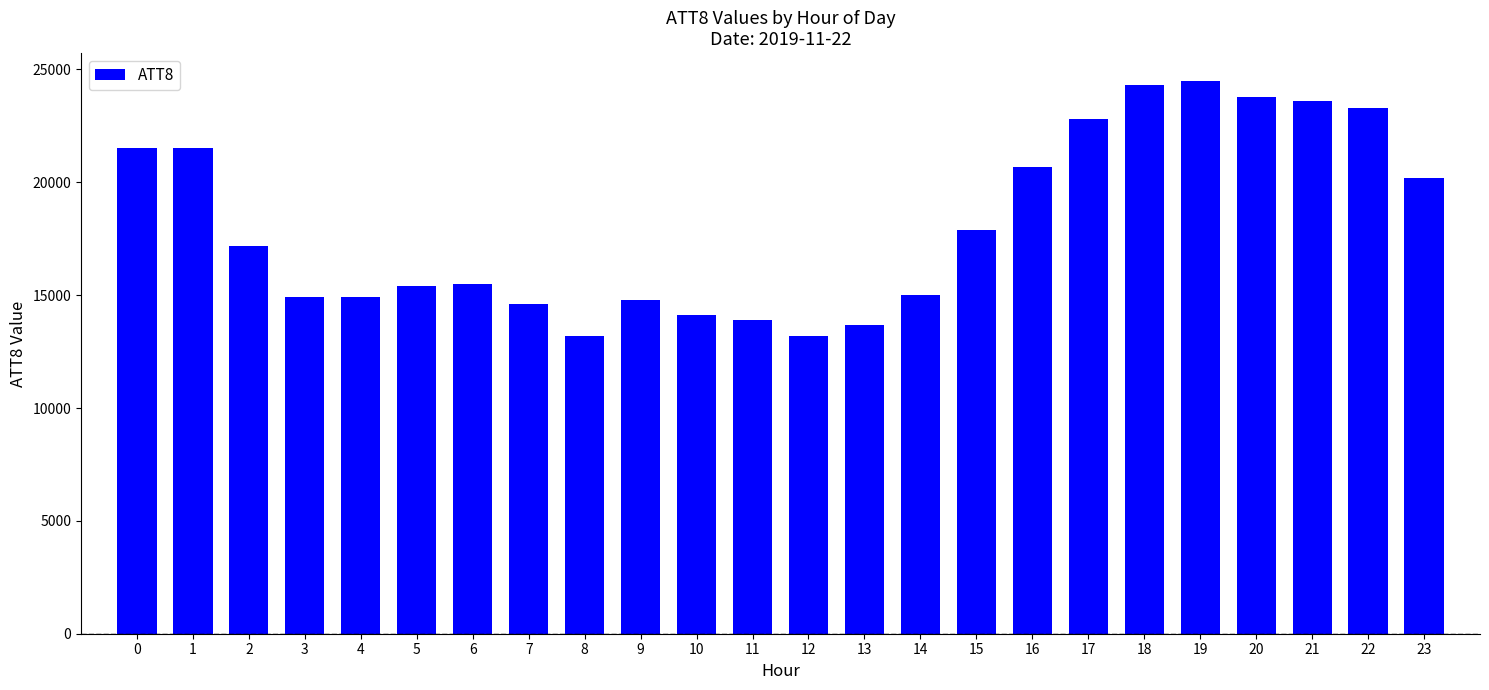

Is it true that the value at 22 is 6617?

False